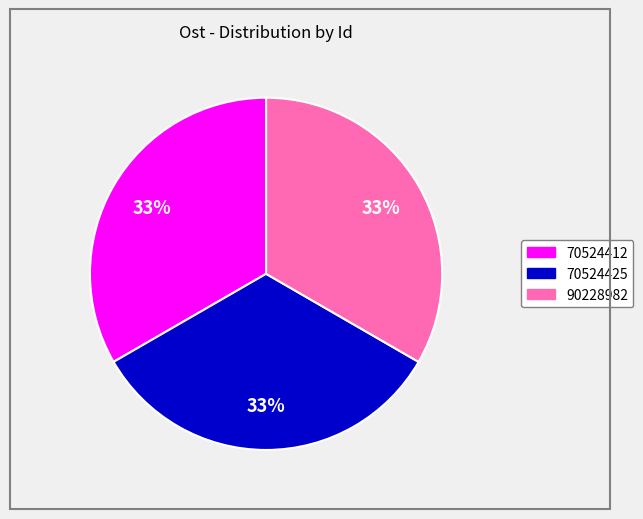

Count the number of slices in the pie.

3